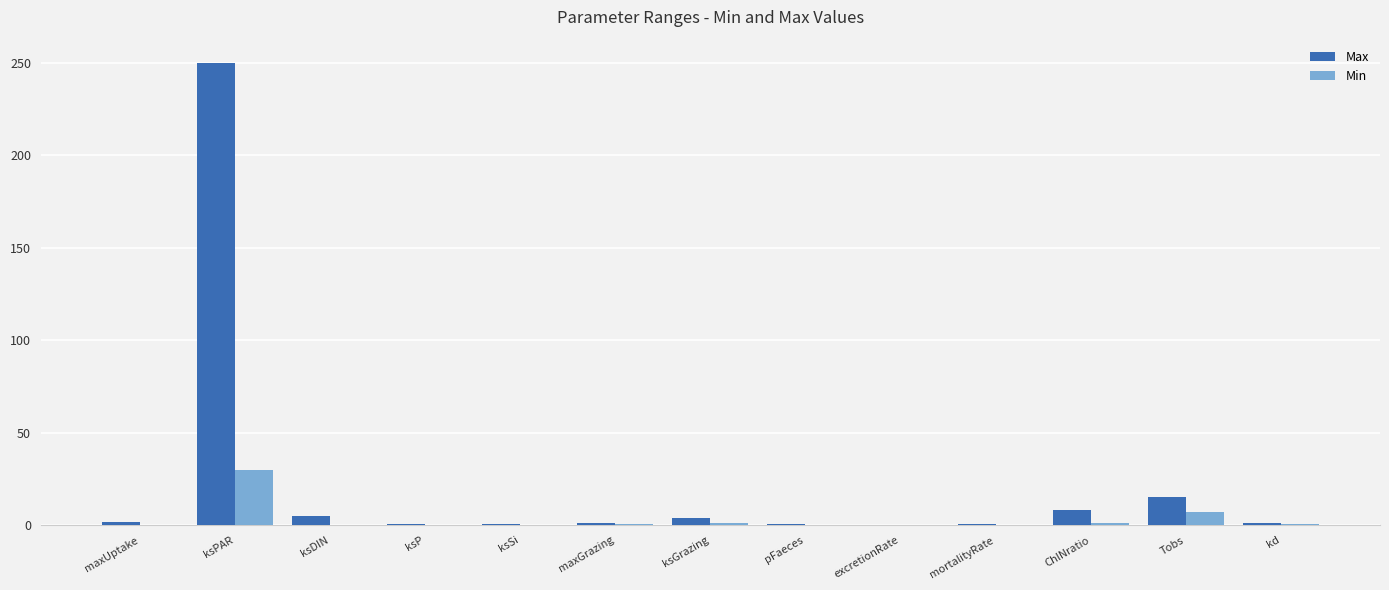

Which series has the largest total across all categories?

Max